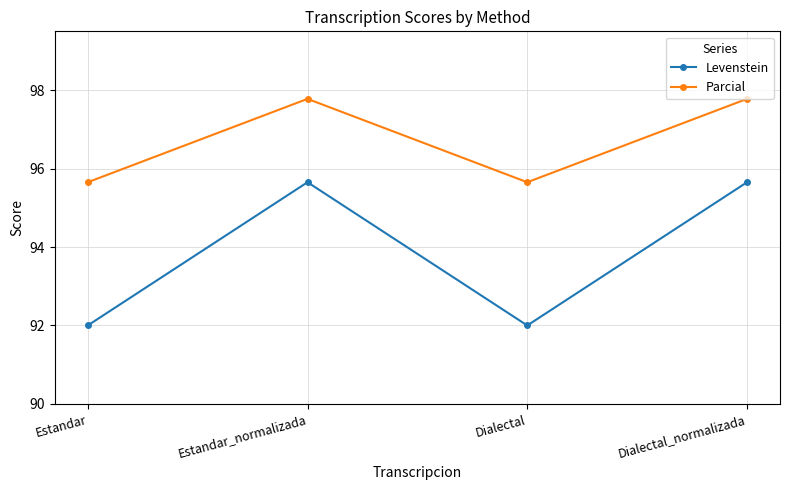

True or false: Parcial has more than 2 interior local peaks.

False